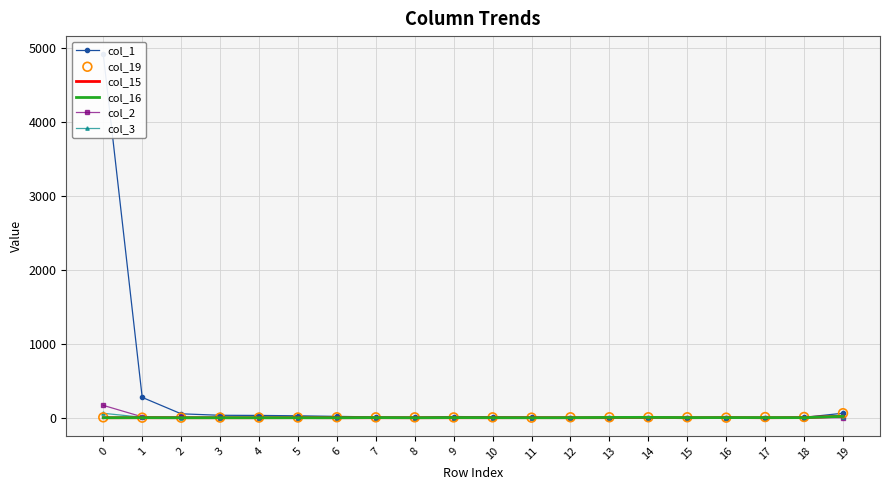

Which series reaches the minimum Y coordinate?

col_15